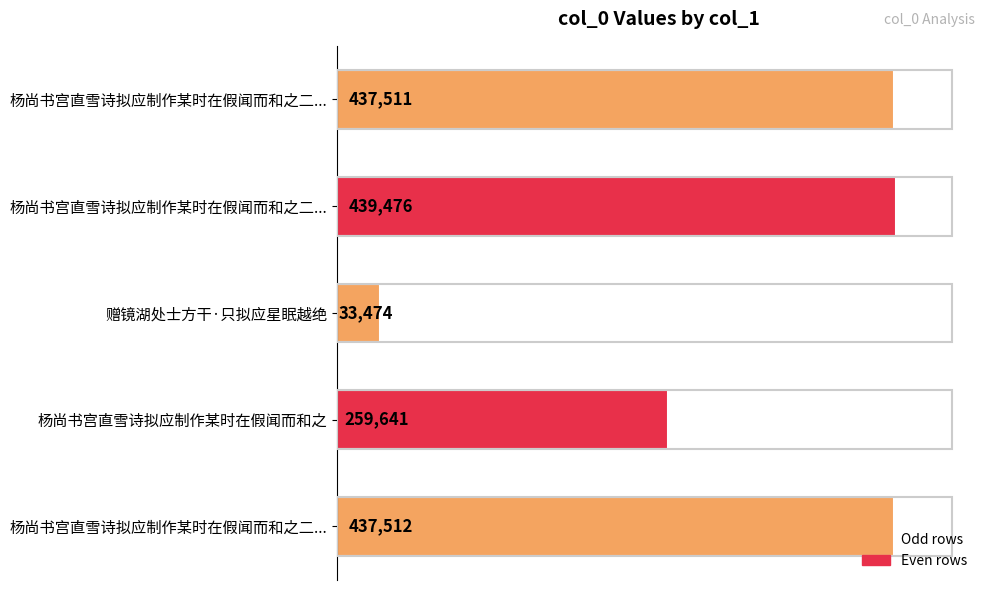

How many distinct data groups are displayed?

1